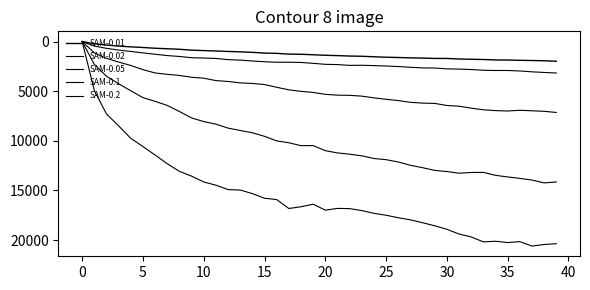

True or false: SAM-0.1 and SAM-0.05 cross at least once.

False